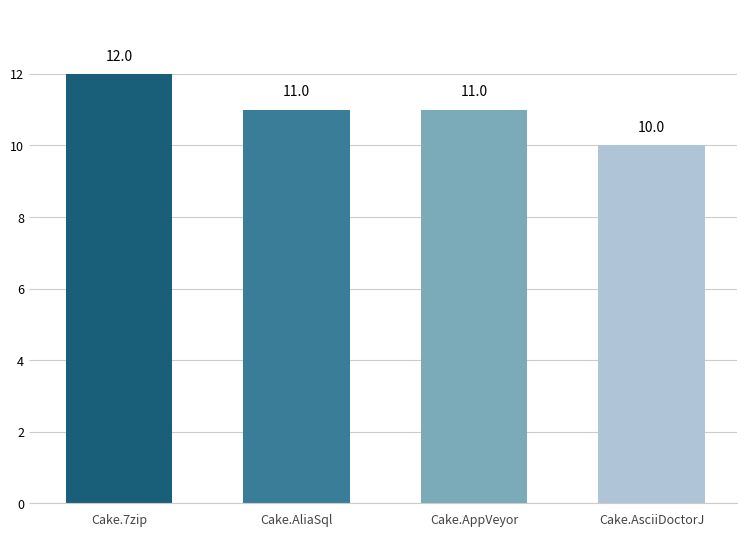

Is it true that the value at Cake.AliaSql is 11?

True